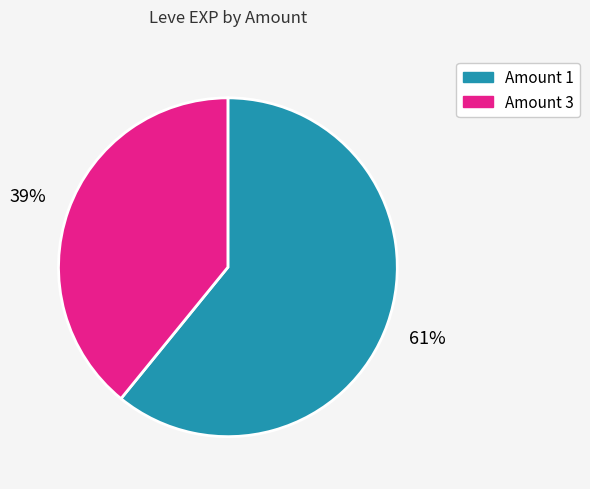

To the nearest percent, what is the difference between the largest and smallest slice percentages?

22%